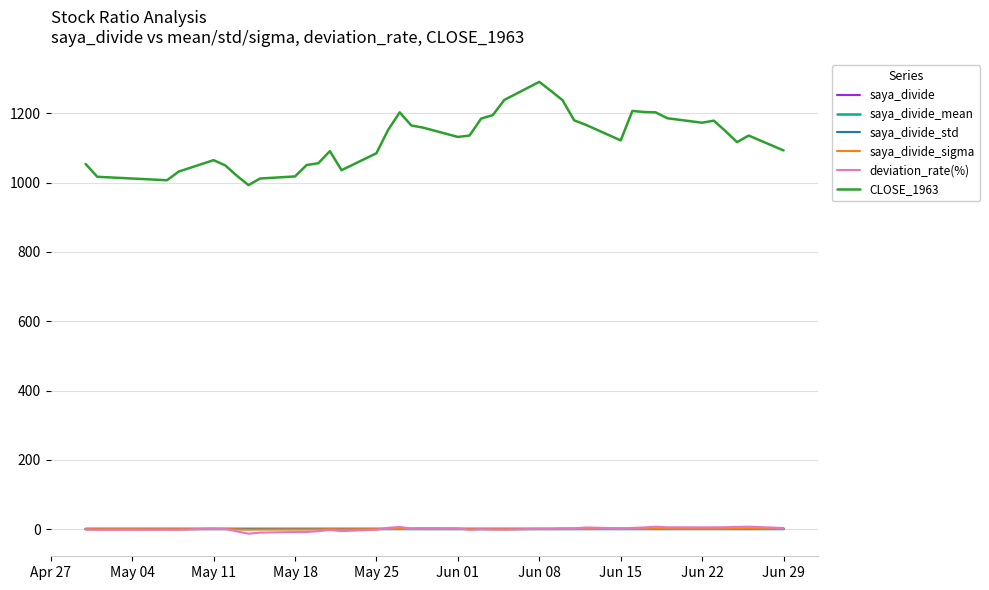

Which series has the largest range (max minus min)?

CLOSE_1963